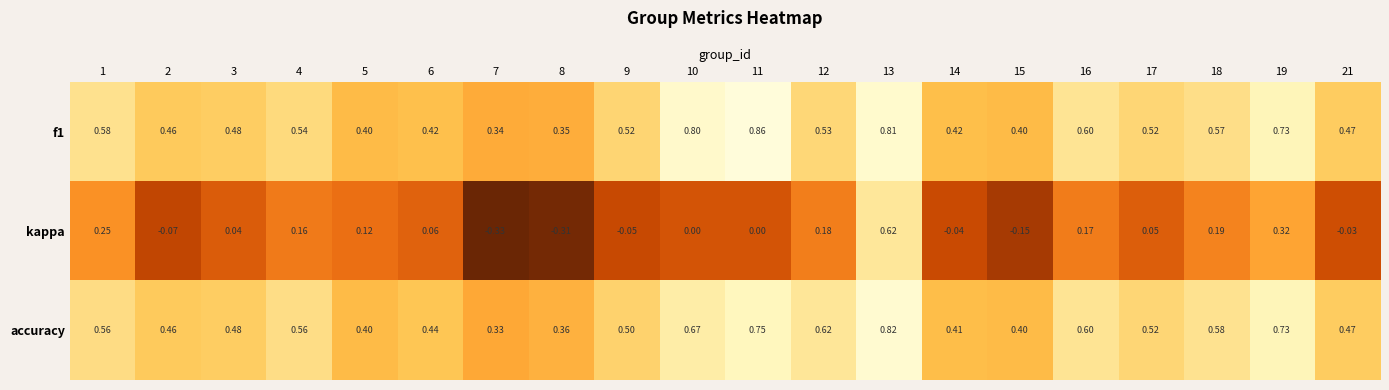

At which category is the sum across all series the highest?

13